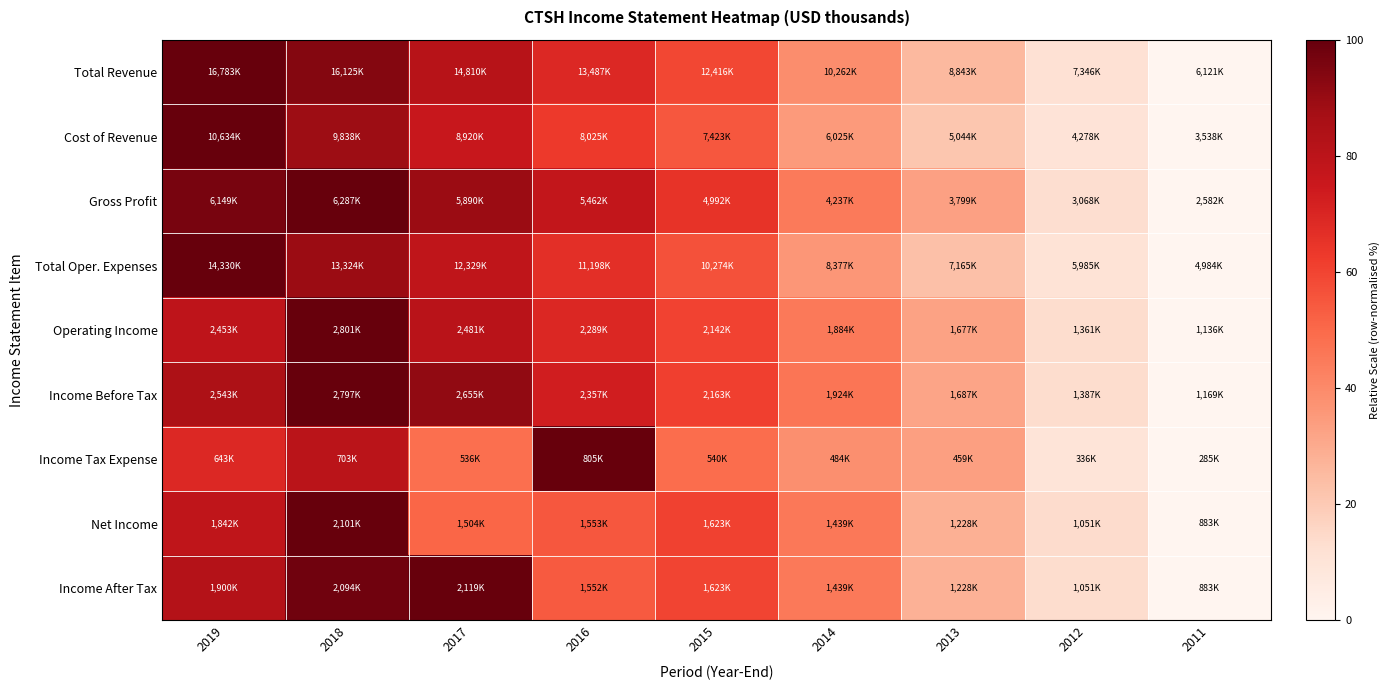

Reading right to left, what are all the values shown in this chart?

Total Revenue: 2011=0.0	2012=11.5	2013=25.5	2014=38.8	2015=59.0	2016=69.1	2017=81.5	2018=93.8	2019=100.0
Cost of Revenue: 2011=0.0	2012=10.4	2013=21.2	2014=35.0	2015=54.7	2016=63.2	2017=75.8	2018=88.8	2019=100.0
Gross Profit: 2011=0.0	2012=13.1	2013=32.8	2014=44.7	2015=65.1	2016=77.7	2017=89.3	2018=100.0	2019=96.3
Total Oper. Expenses: 2011=0.0	2012=10.7	2013=23.3	2014=36.3	2015=56.6	2016=66.5	2017=78.6	2018=89.2	2019=100.0
Operating Income: 2011=0.0	2012=13.5	2013=32.5	2014=45.0	2015=60.4	2016=69.2	2017=80.8	2018=100.0	2019=79.1
Income Before Tax: 2011=0.0	2012=13.4	2013=31.9	2014=46.4	2015=61.1	2016=73.0	2017=91.3	2018=100.0	2019=84.4
Income Tax Expense: 2011=0.0	2012=9.8	2013=33.5	2014=38.4	2015=49.0	2016=100.0	2017=48.2	2018=80.4	2019=68.8
Net Income: 2011=0.0	2012=13.8	2013=28.3	2014=45.6	2015=60.8	2016=55.0	2017=51.0	2018=100.0	2019=78.7
Income After Tax: 2011=0.0	2012=13.6	2013=27.9	2014=45.0	2015=59.9	2016=54.1	2017=100.0	2018=98.0	2019=82.3